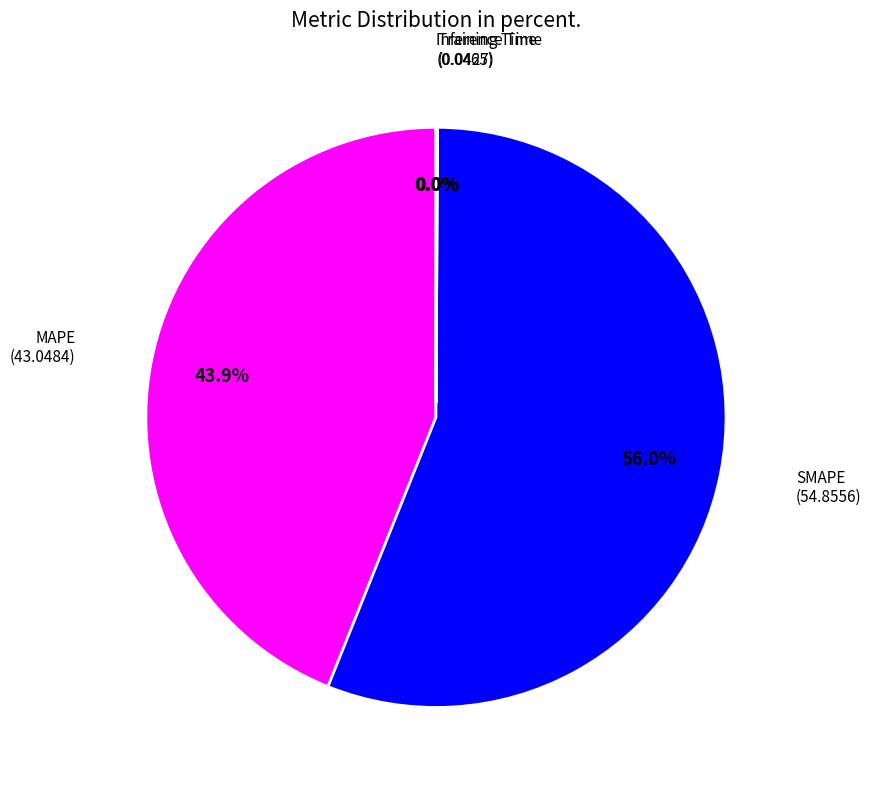

How many slices are in this pie chart?

4